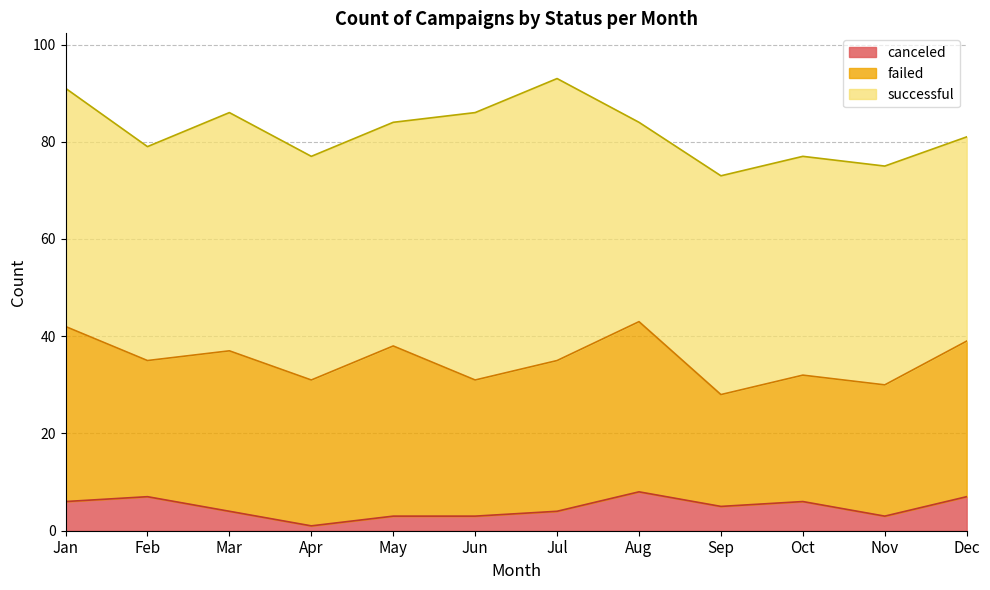

How many lines are shown in the chart?

3